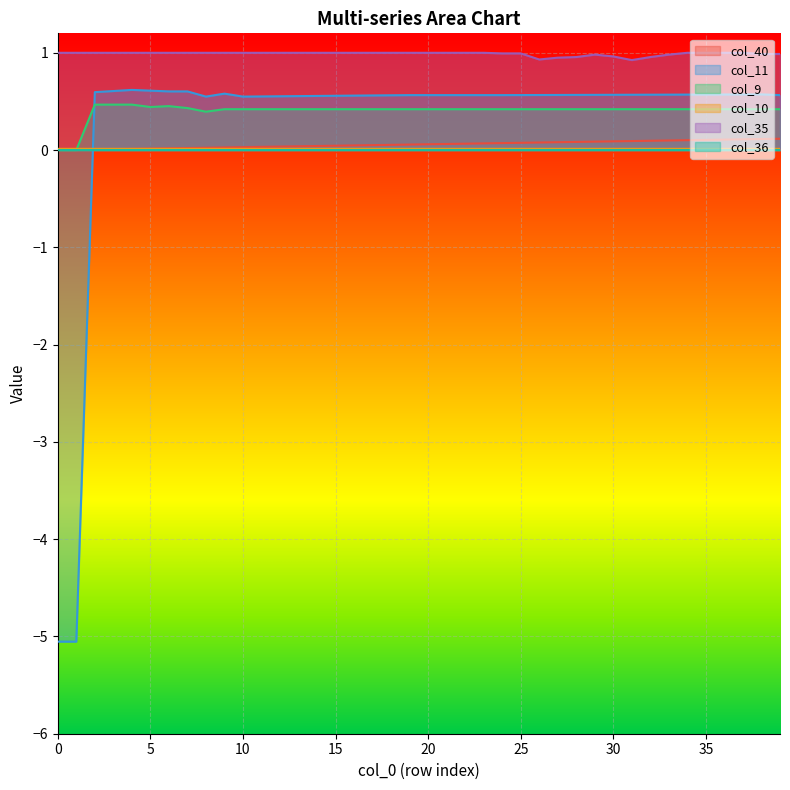

How many values in col_9 are above zero?

38